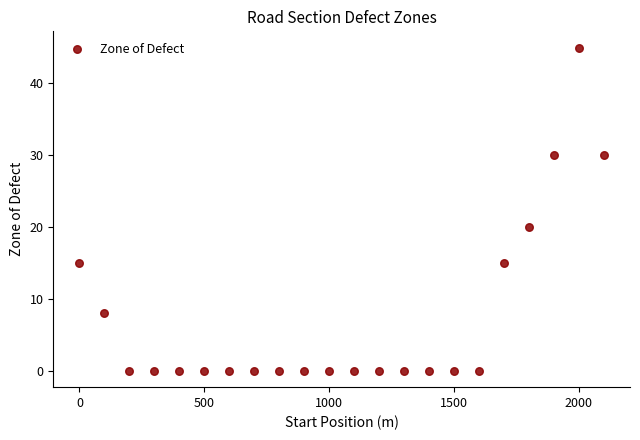

What is the range of X values (max minus min)?

2100